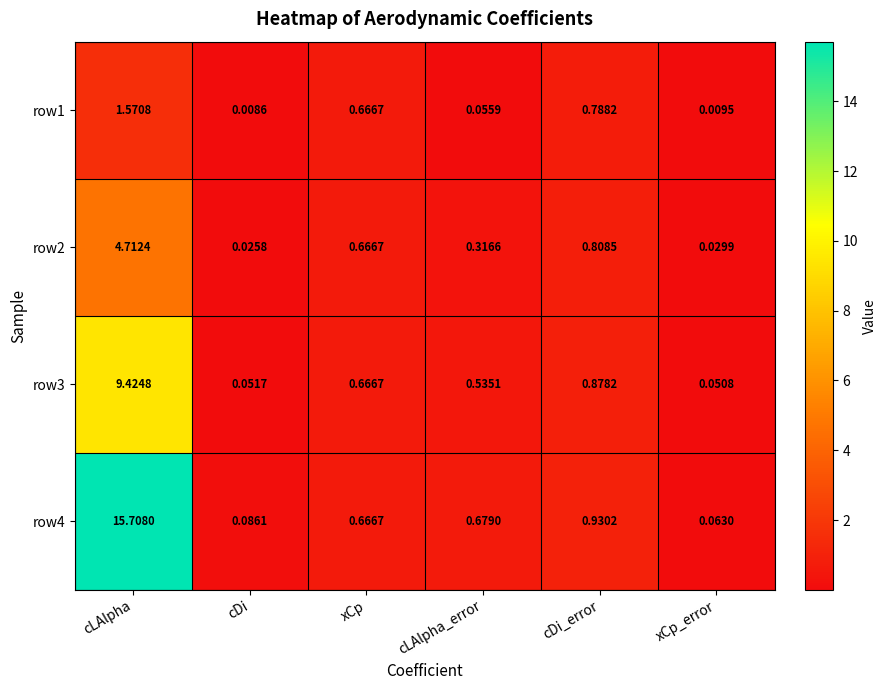

Which series has the largest total across all categories?

row4